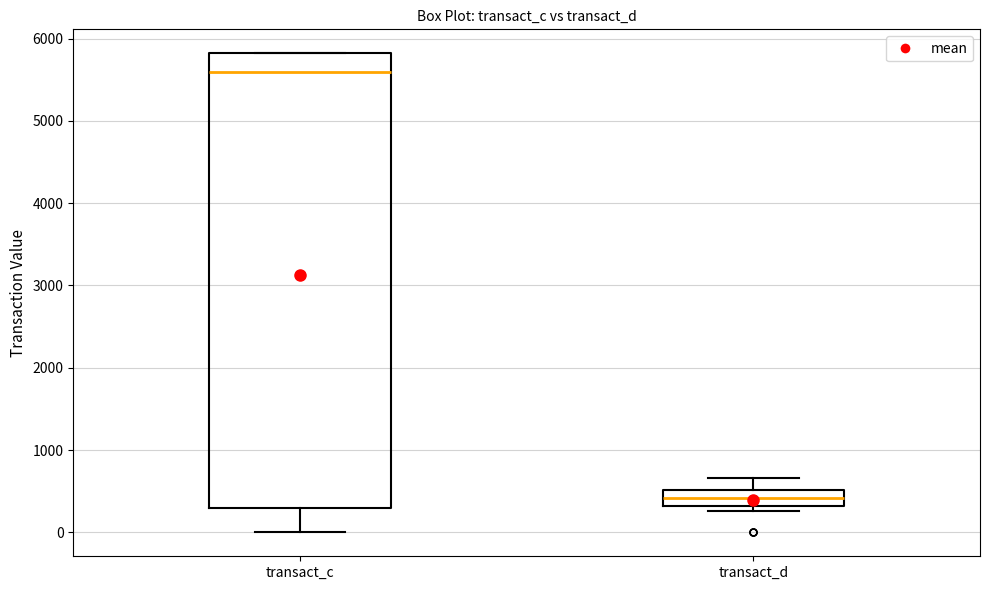

Reading left to right, transcribe this box plot: for each box, give where its median line is, the range the box spans, and where its two whiskers end, as read against the y-axis. The values are not printed on the chart, so give them approximately, as read against the axis.

transact_c: median 5600, box 300 to 5800, whiskers 0 to 5800
transact_d: median 400, box 300 to 500, whiskers 300 (just below the box's lower edge) to 700